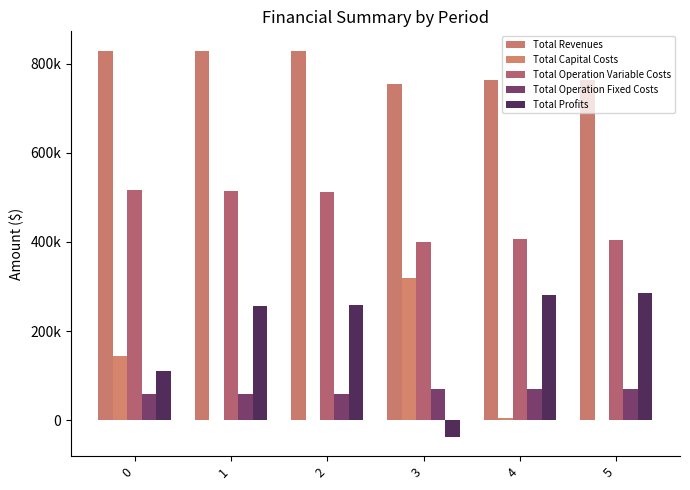

Are the bars horizontal?

No